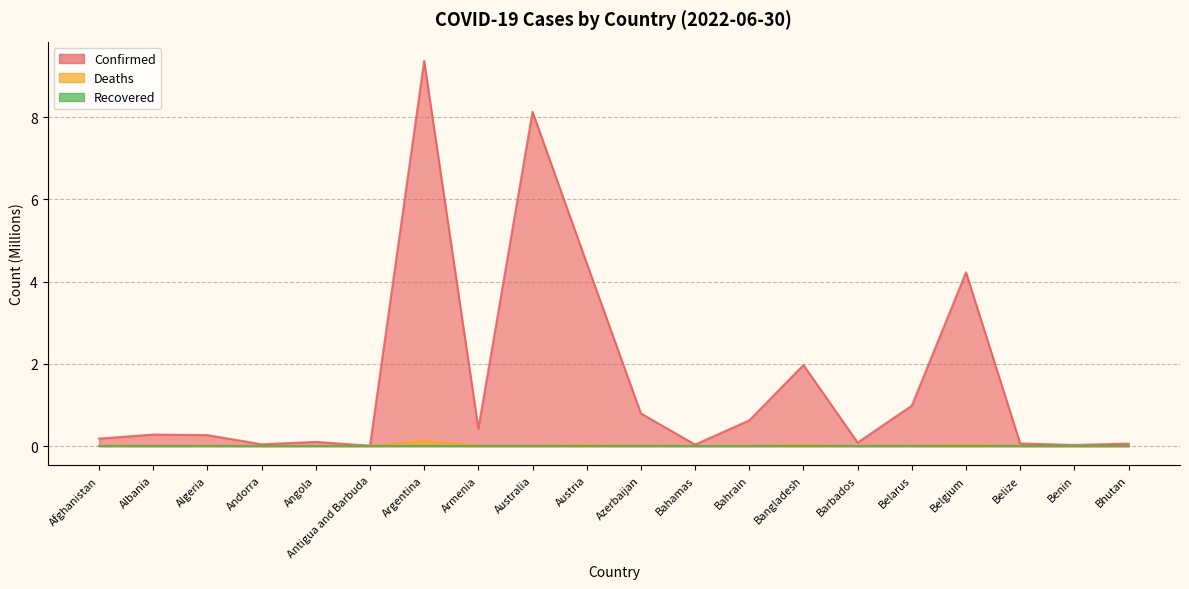

Does the chart display data point markers on the line(s)?

No